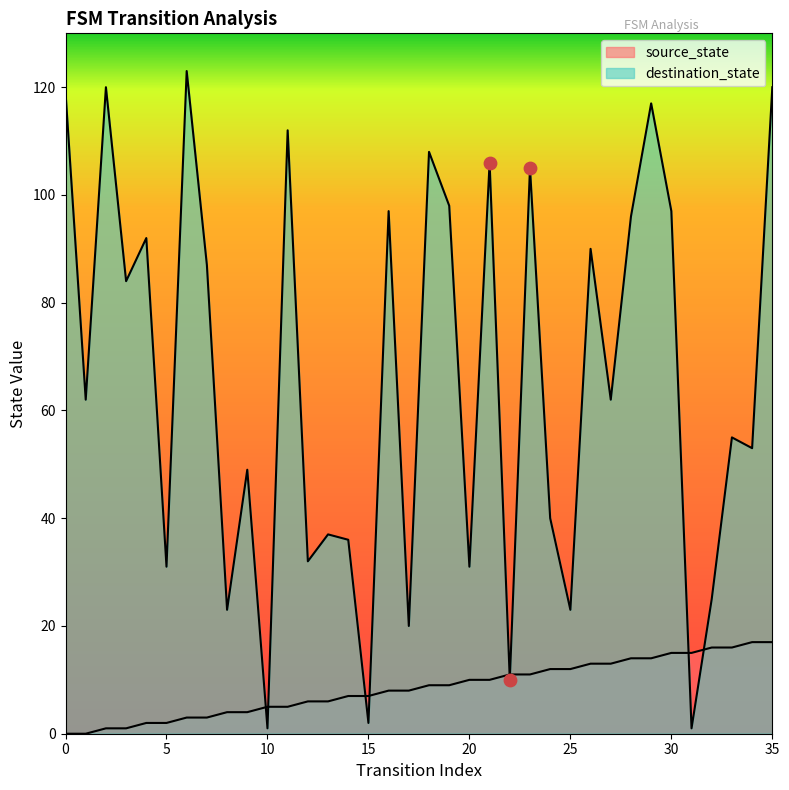

Which series has the largest total across all categories?

destination_state